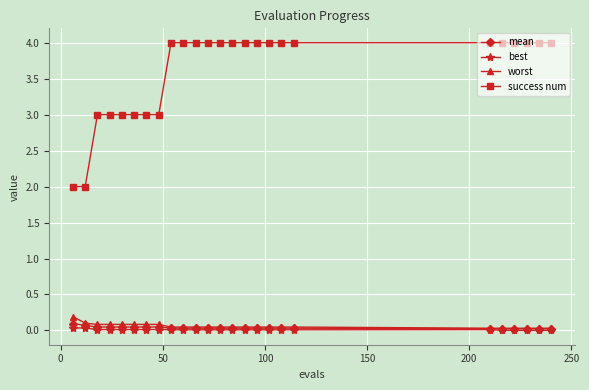

Which series has the largest range (max minus min)?

success num